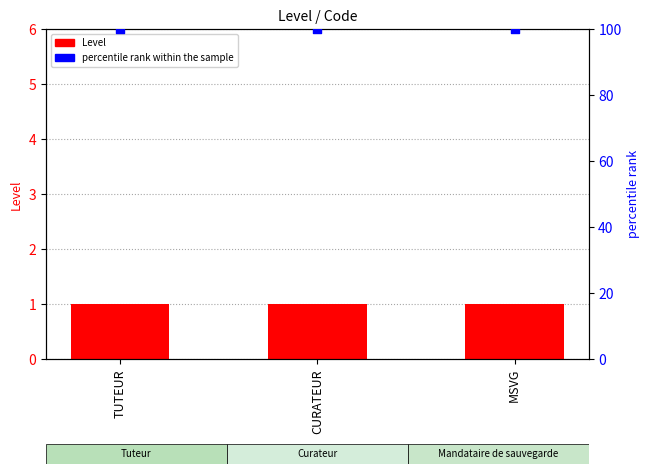

Which series contains the lowest Y value?

Level